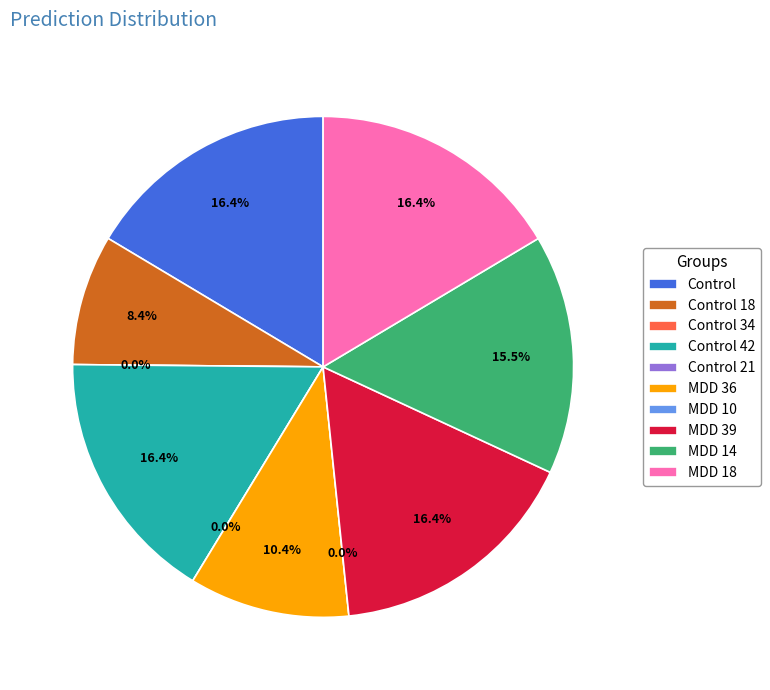

How many slices are in this pie chart?

10